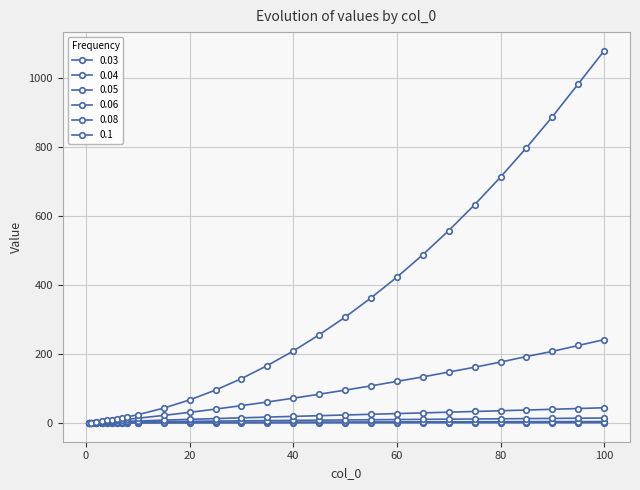

At which label is 0.1 closest to 540?

70